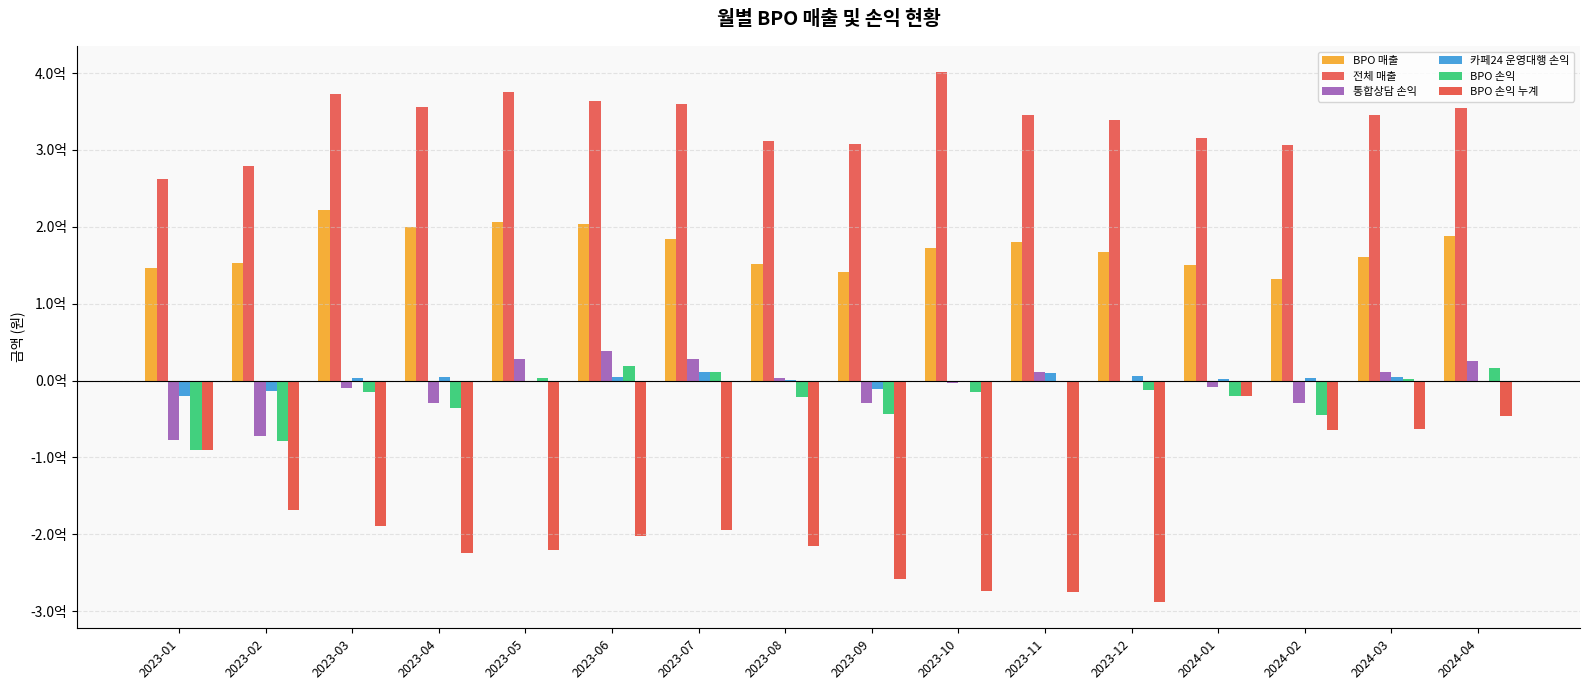

What is the value of the BPO 손익 누계 bar at the 4th from the left?

-224709896